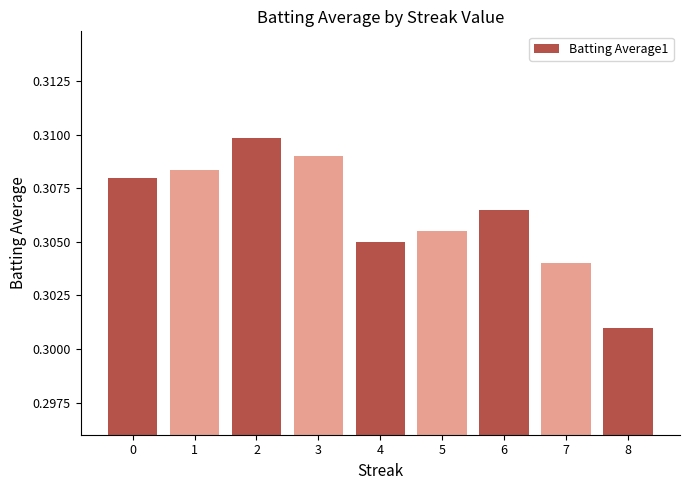

What is the sum of the values at 7 and 2?

0.6